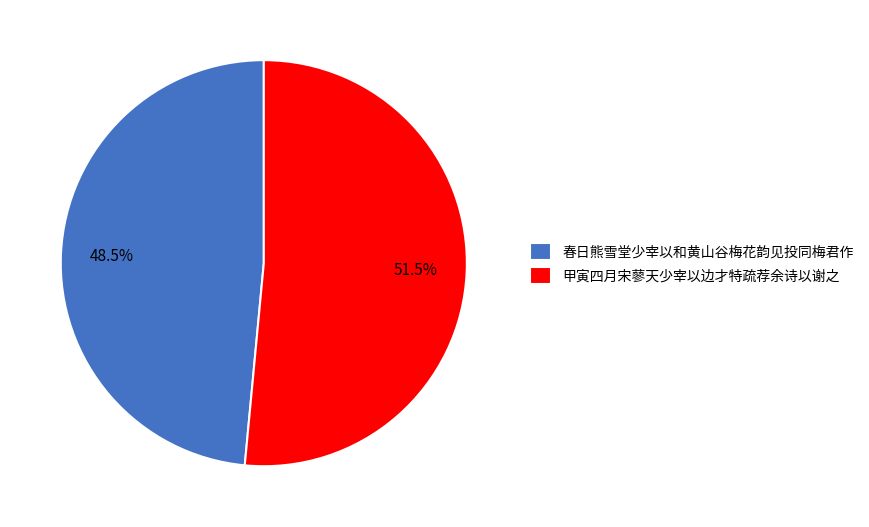

Does 春日熊雪堂少宰以和黄山谷梅花韵见投同梅君作 account for over 50% of the chart?

No